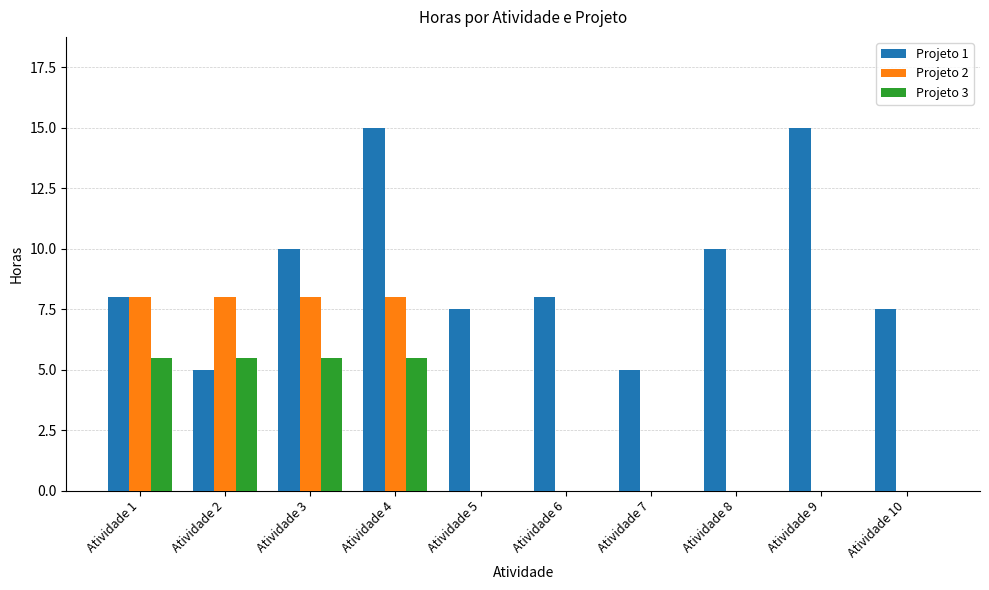

What are all the series names shown in the legend?

Projeto 1, Projeto 2, Projeto 3